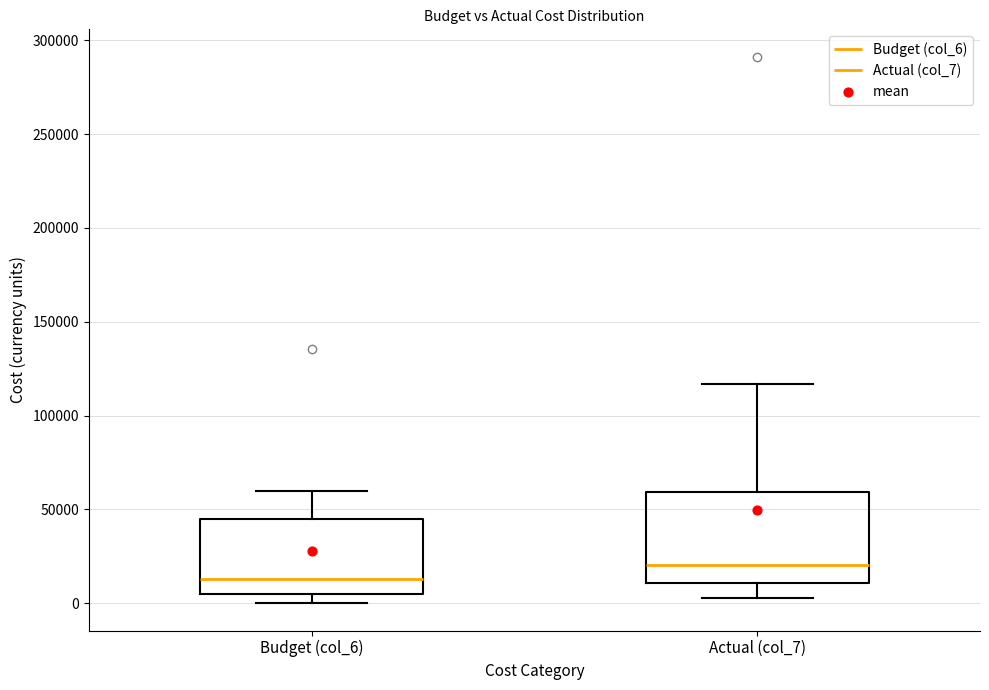

Reading left to right, transcribe this box plot: for each box, give where its median line is, the range the box spans, and where its two whiskers end, as read against the y-axis. The values are not printed on the chart, so give them approximately, as read against the axis.

Budget (col_6): median 15000, box 5000 to 45000, whiskers 0 to 60000
Actual (col_7): median 20000, box 10000 to 60000, whiskers 5000 to 115000